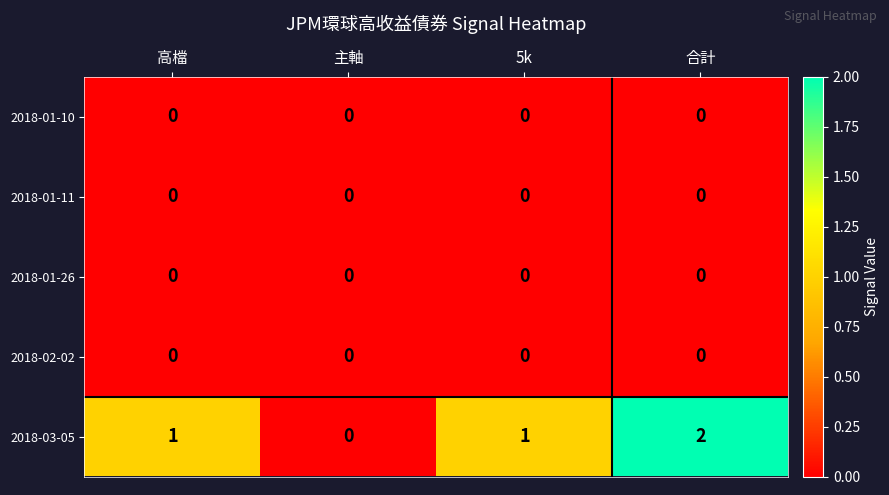

Between 主軸 and 5k, which series saw the biggest shift?

2018-03-05